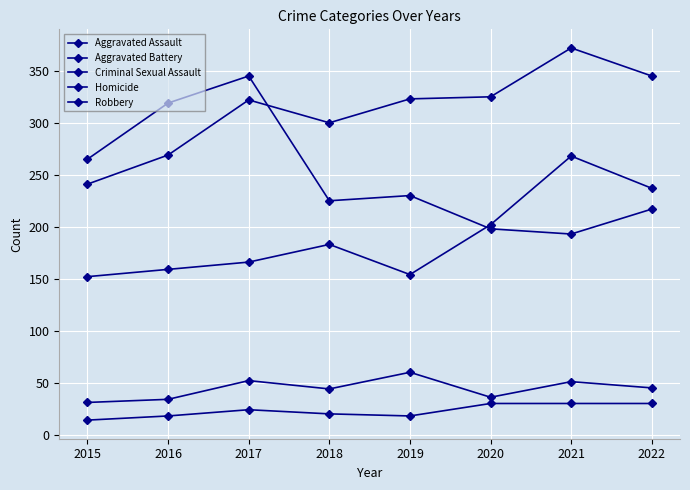

At which category is the sum across all series the highest?

2021